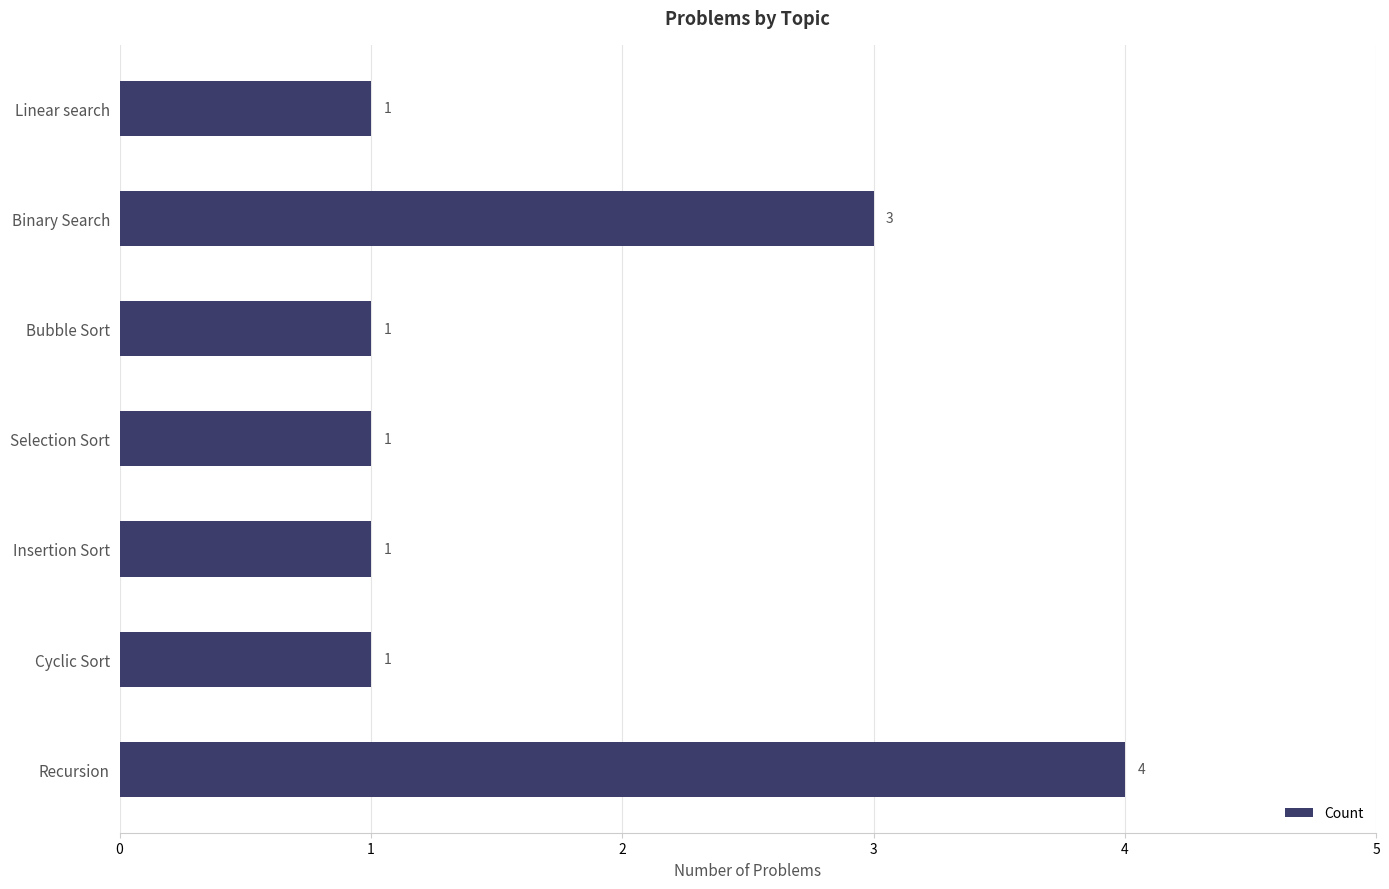

Reading bottom to top, extract all data points from this chart.

Recursion=4	Cyclic Sort=1	Insertion Sort=1	Selection Sort=1	Bubble Sort=1	Binary Search=3	Linear search=1